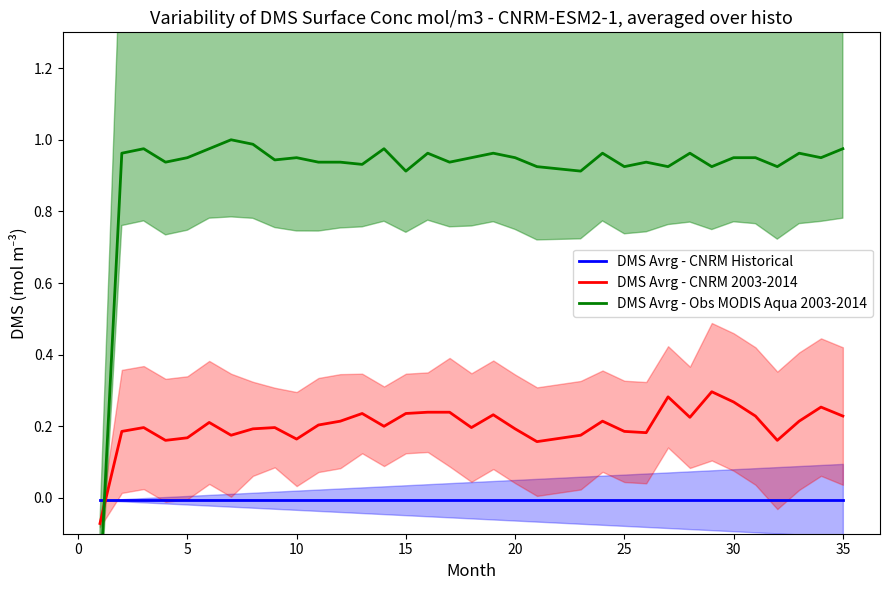

True or false: DMS Avrg - CNRM Historical has more than 1 interior local peaks.

False